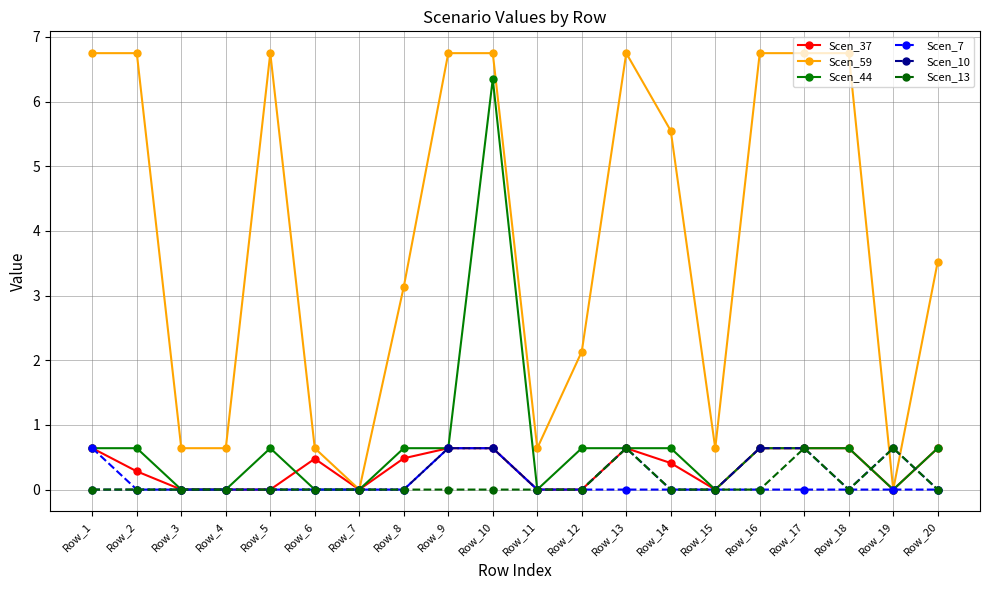

The value of Scen_37 at Row_6 is 0.5. True or false?

True